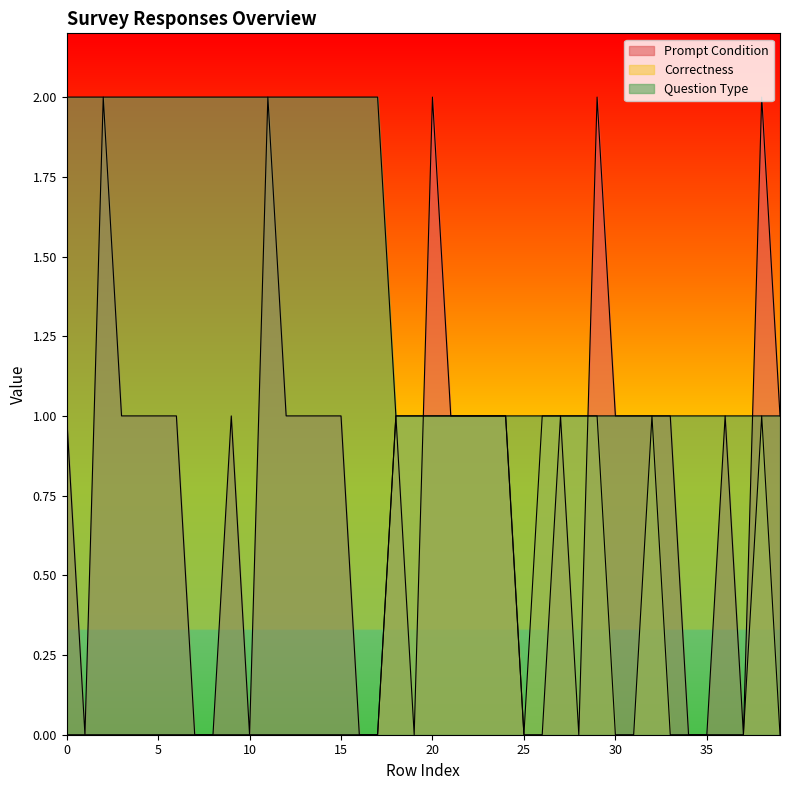

True or false: Question Type has more than 0 points higher than both neighbors.

False